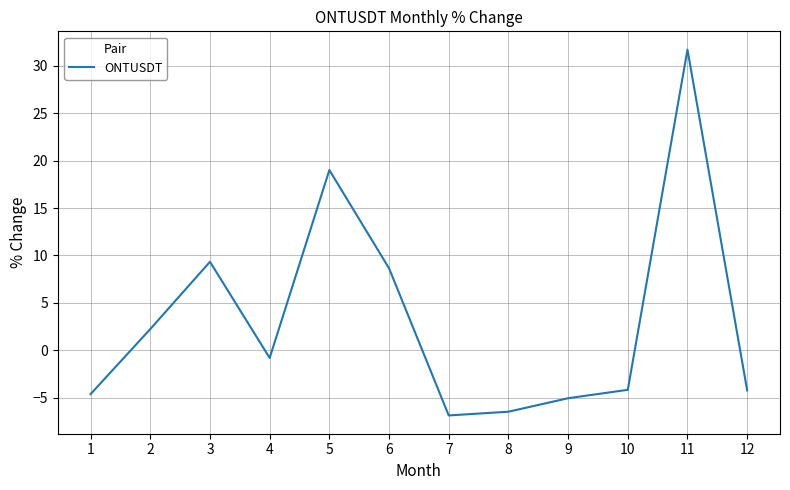

Which category has the highest value across all series?

11